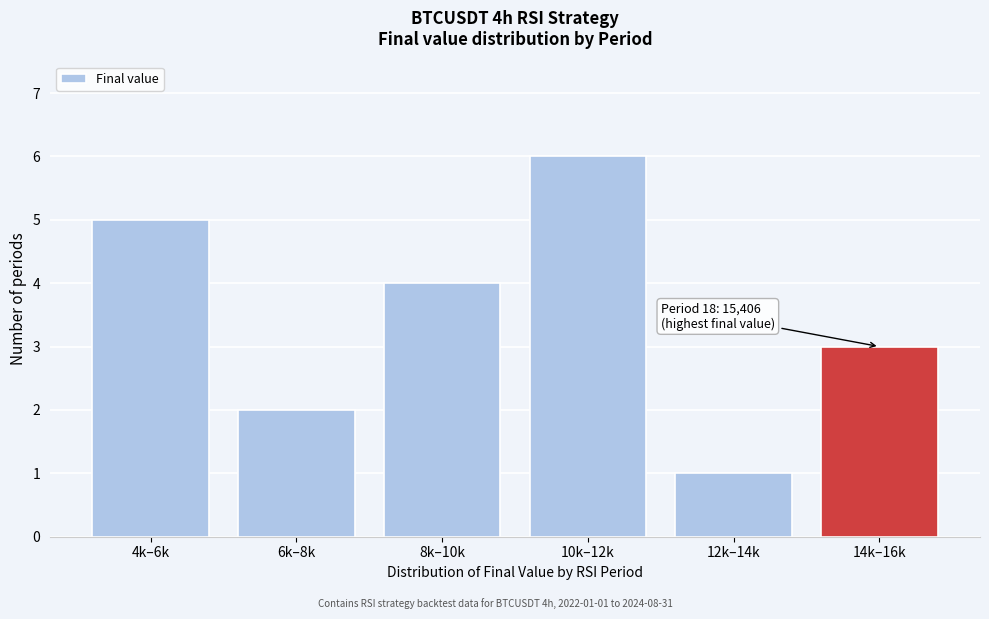

Reading right to left, list all the values displayed in this chart.

3	1	6	4	2	5